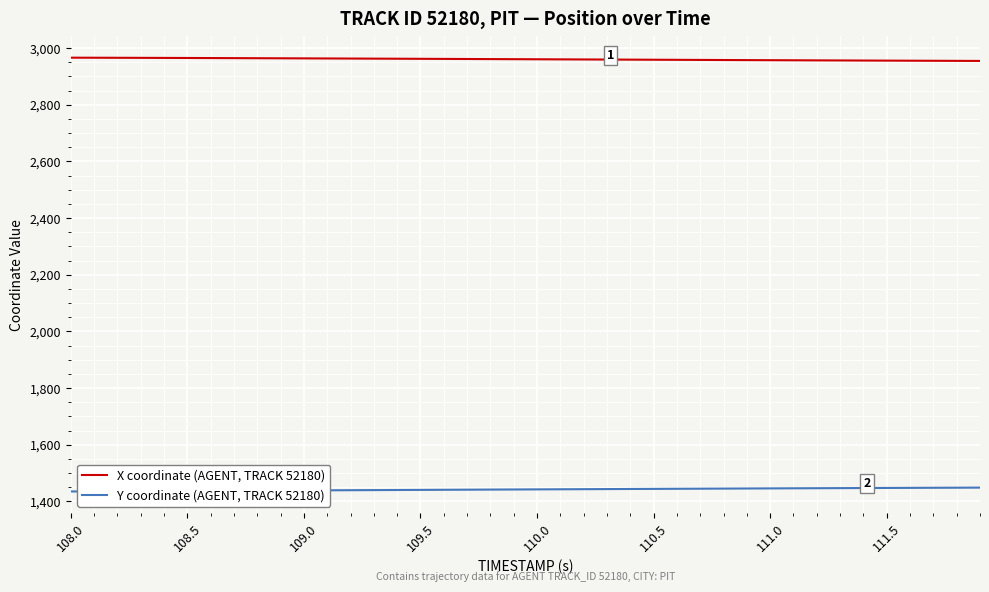

At how many categories does at least one series exceed 2763?

40